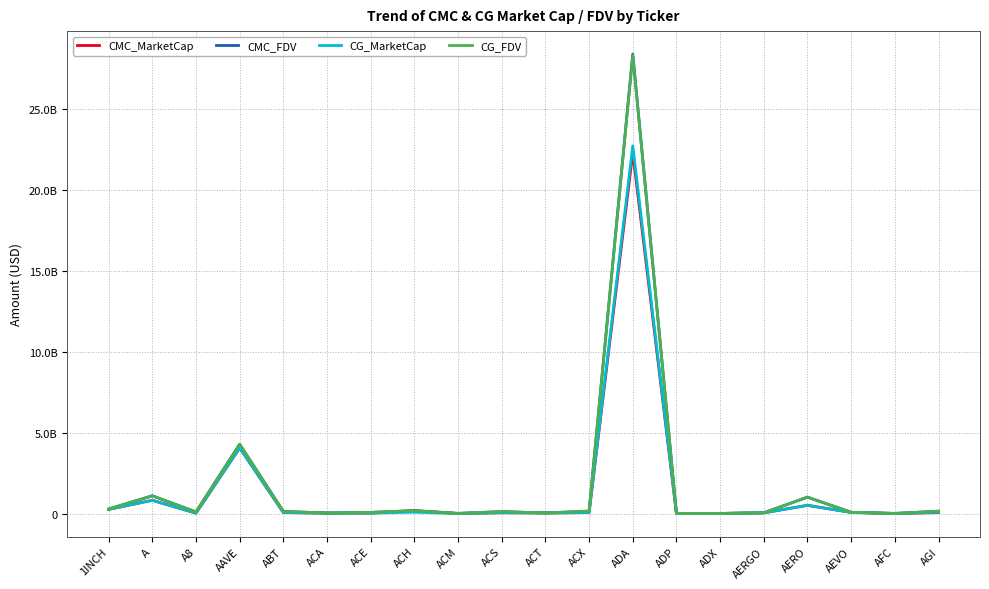

The value of CMC_FDV at AGI is 150640487.9. True or false?

True